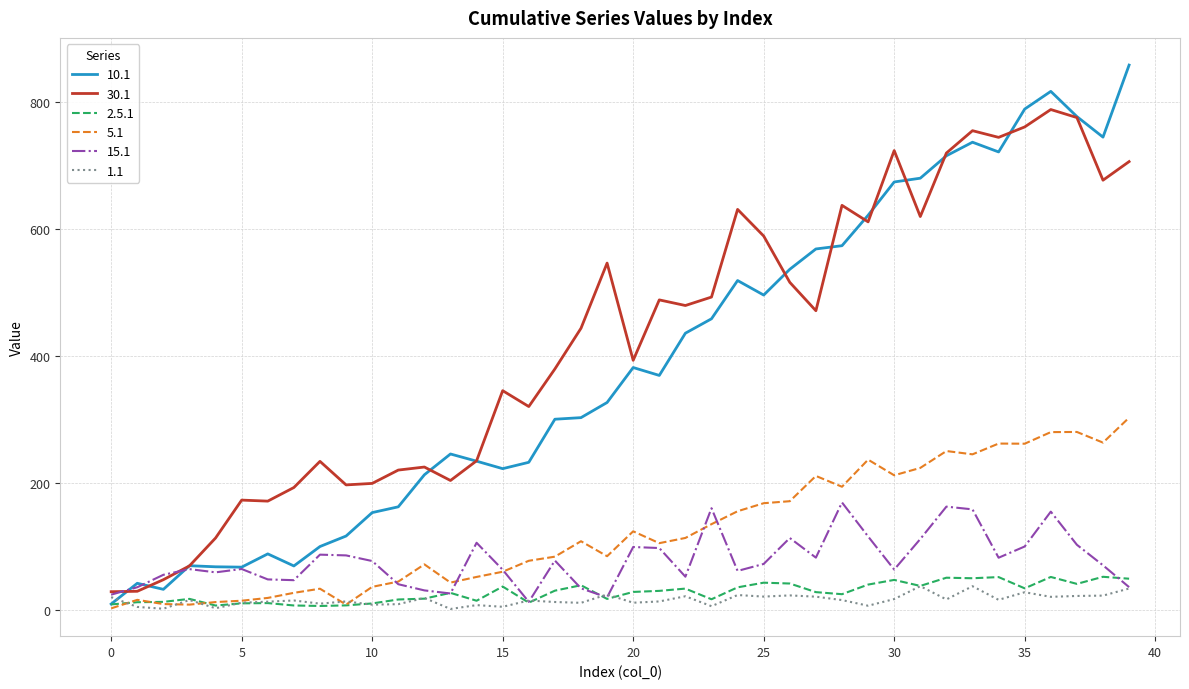

How many lines are shown in the chart?

6